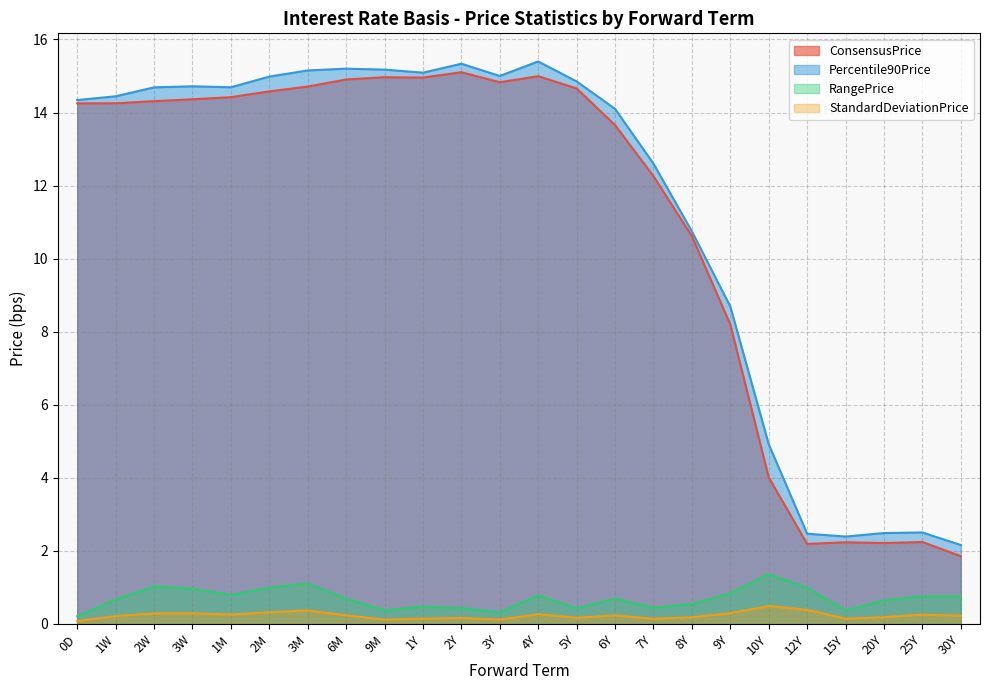

Which label corresponds to the smallest value in the chart?

0D